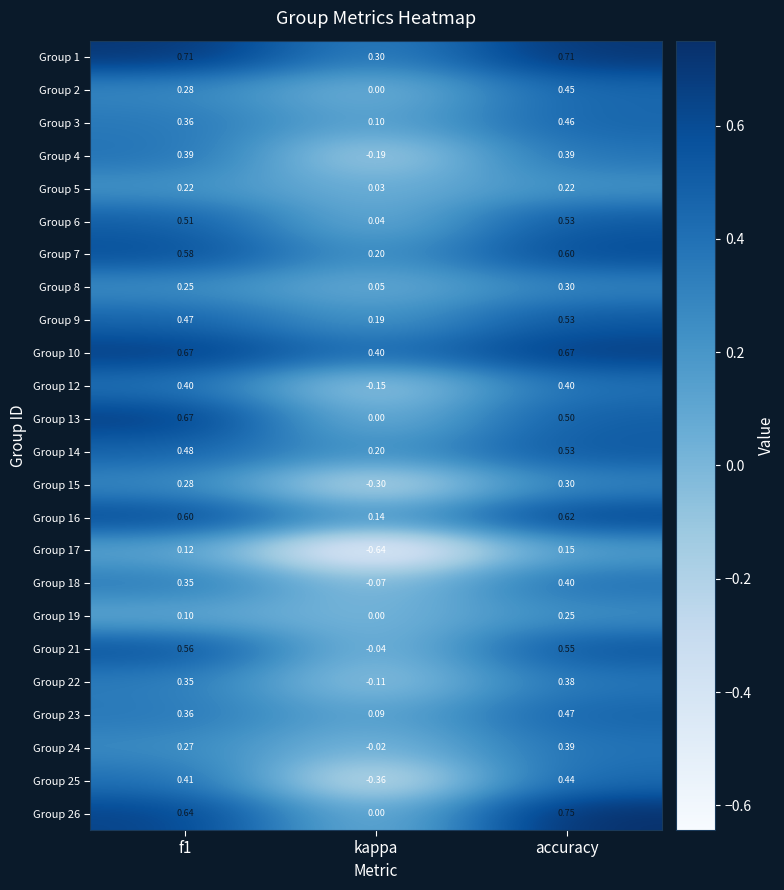

Which label corresponds to the smallest value in the chart?

kappa